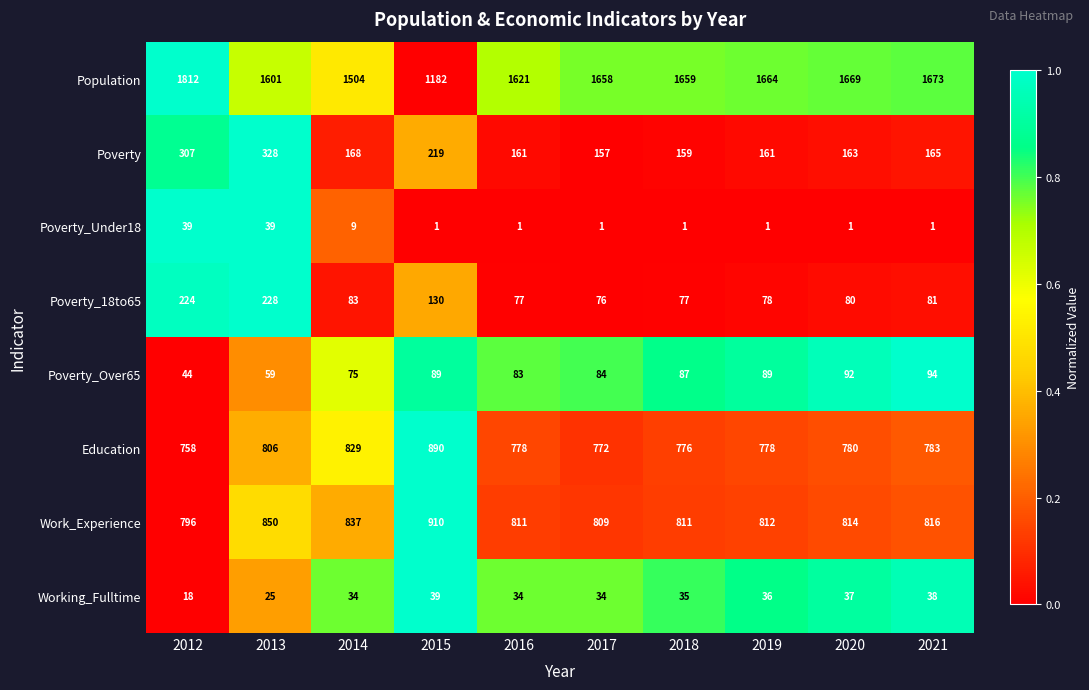

At which label is Poverty closest to 242?

2015